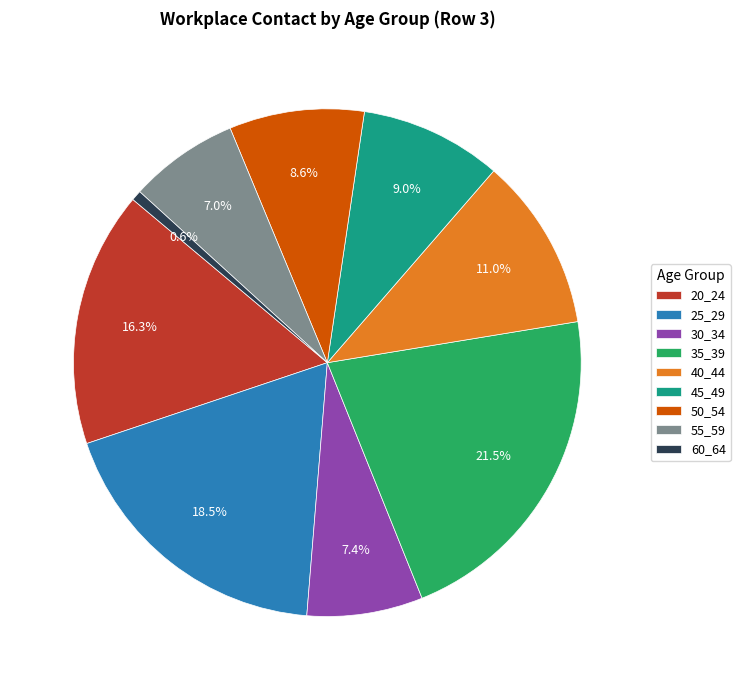

Is there a majority slice in this chart?

No